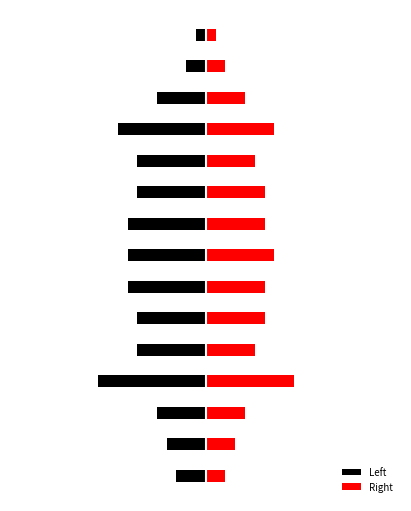

What value does the Left series have at 8?

-8